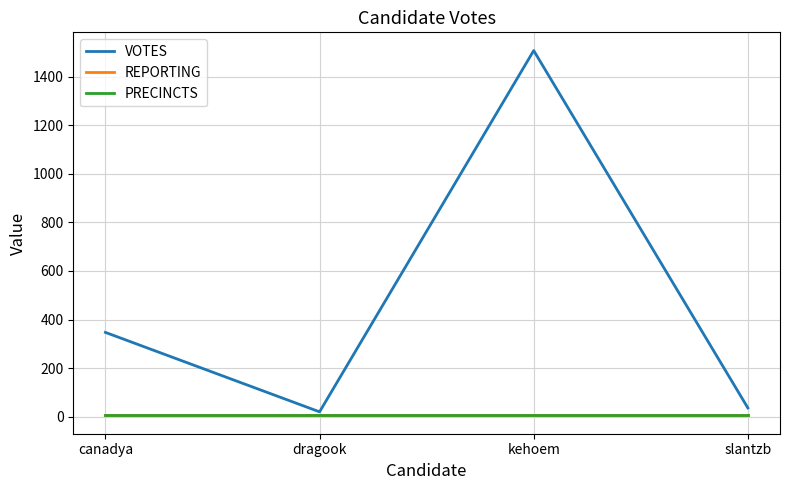

Does the chart display data point markers on the line(s)?

No